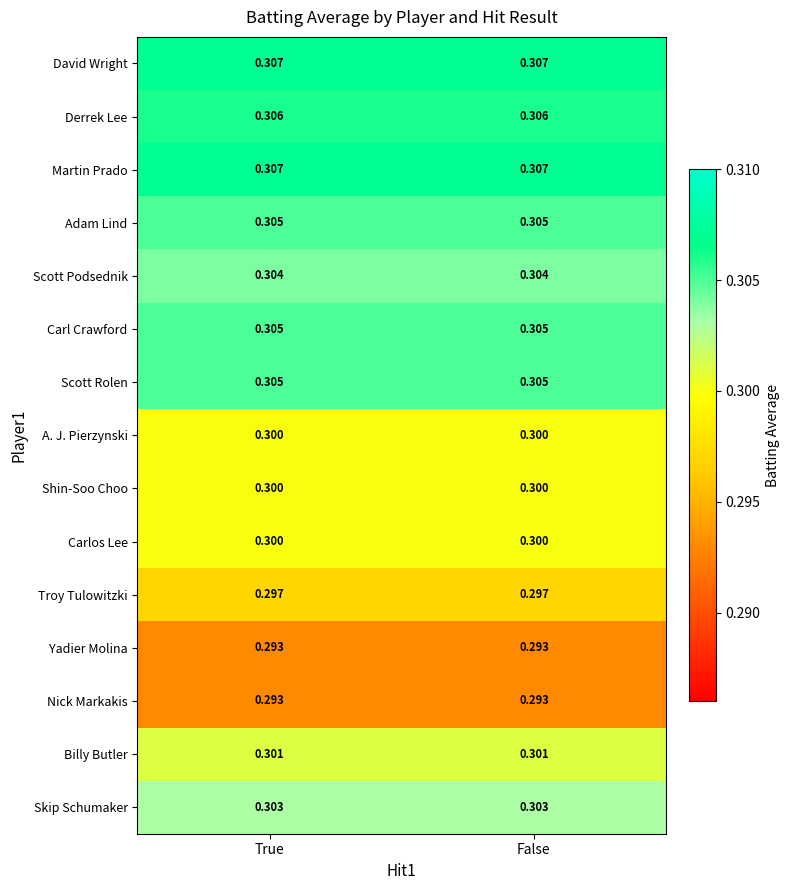

Is the value of Shin-Soo Choo at True greater than the value of Scott Rolen at False?

No